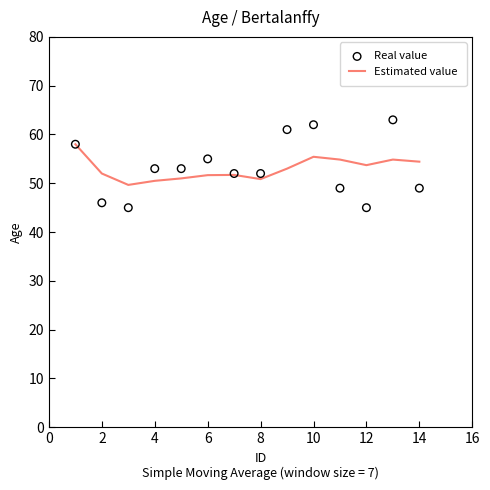

The value of Estimated value at 6 is 51.7. True or false?

True